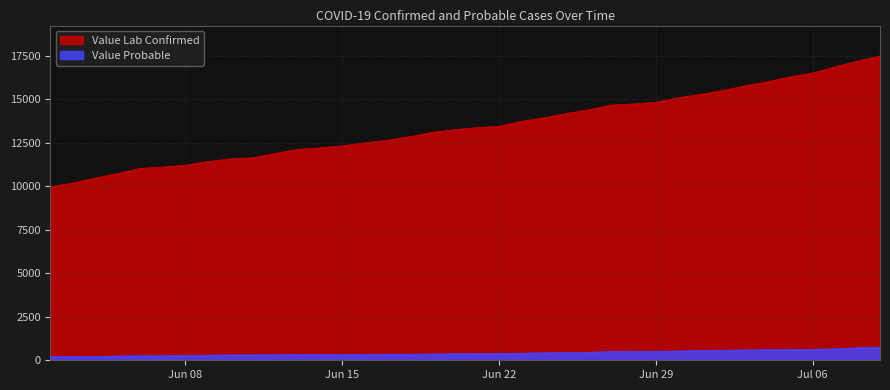

True or false: Value Lab Confirmed has more than 2 points higher than both neighbors.

False